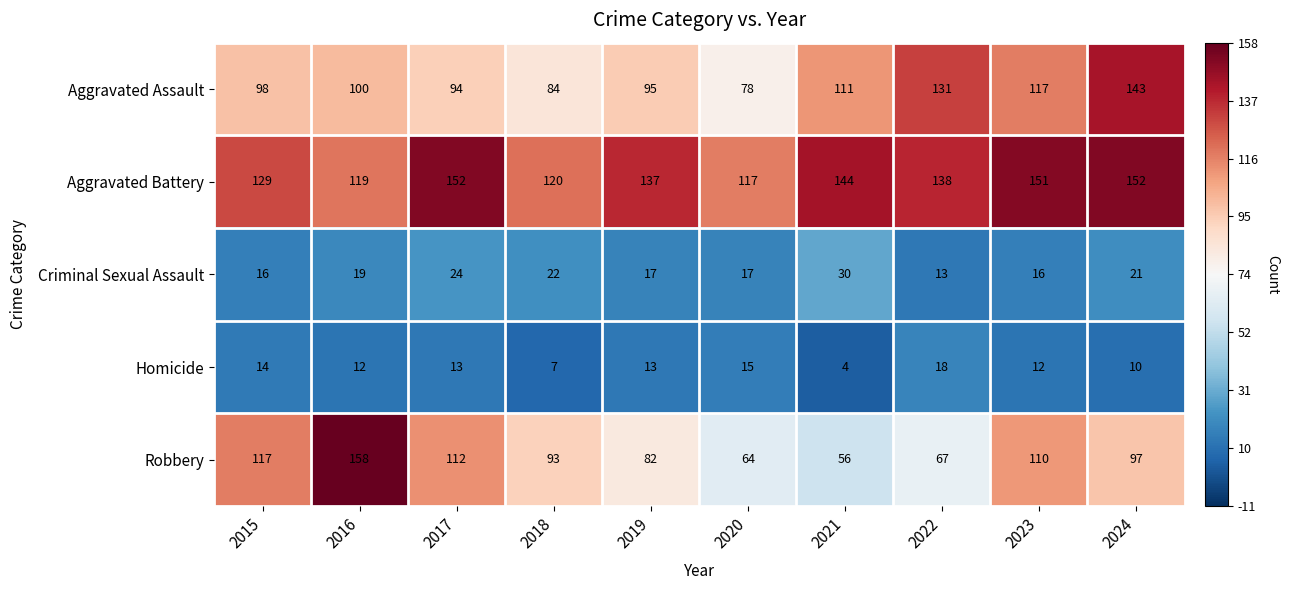

What is the maximum value shown in the chart?

158